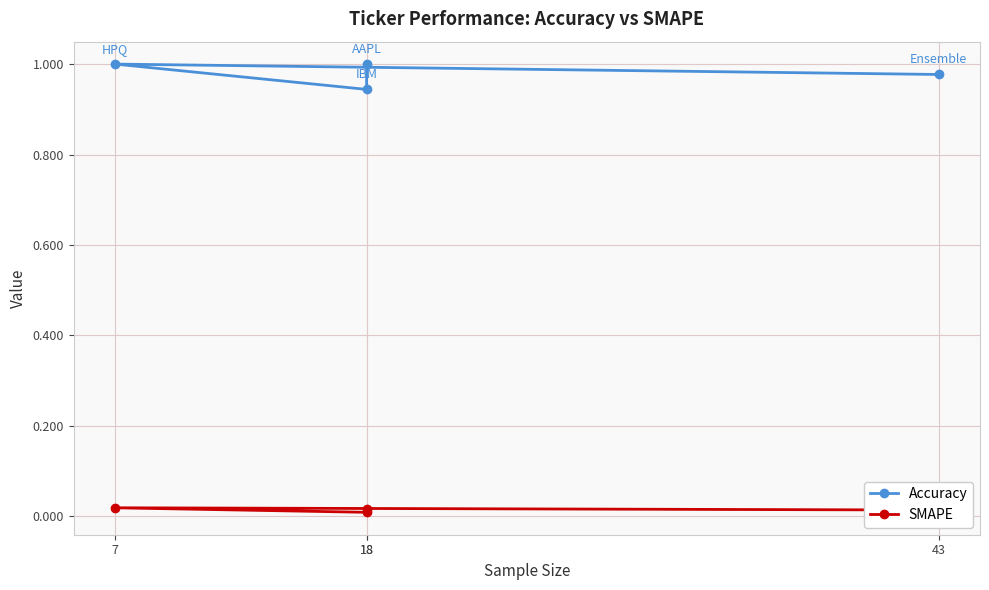

What is the spread (max minus min) of values at 18?

1.0